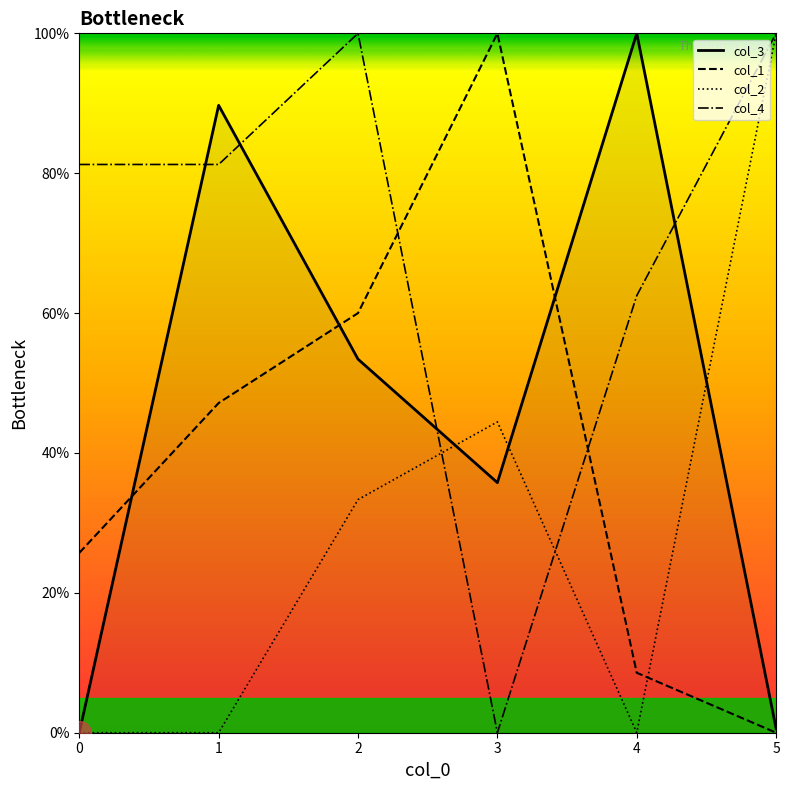

What is the difference between the highest and lowest values at 1?

89.7